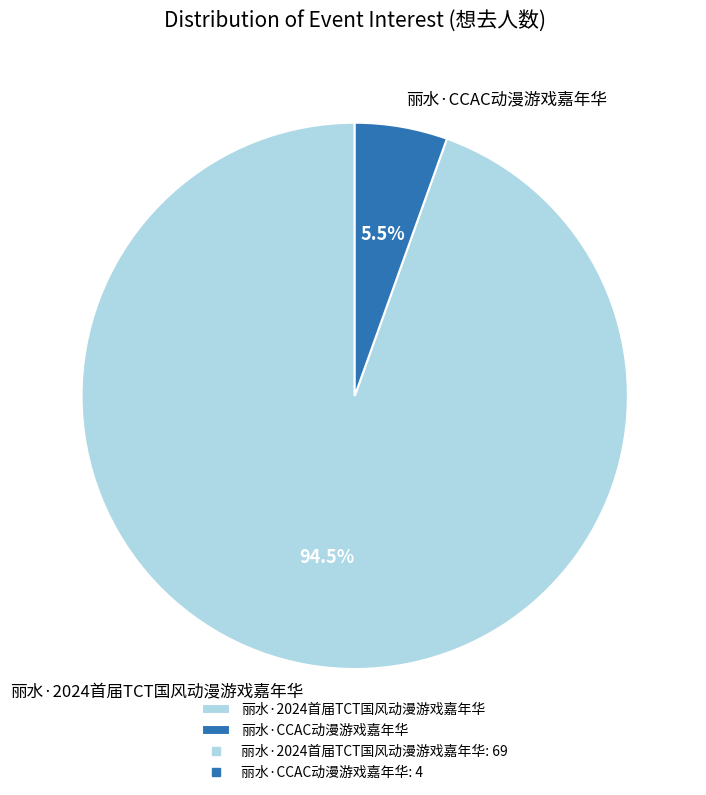

Which category has the biggest portion of the pie?

丽水·2024首届TCT国风动漫游戏嘉年华